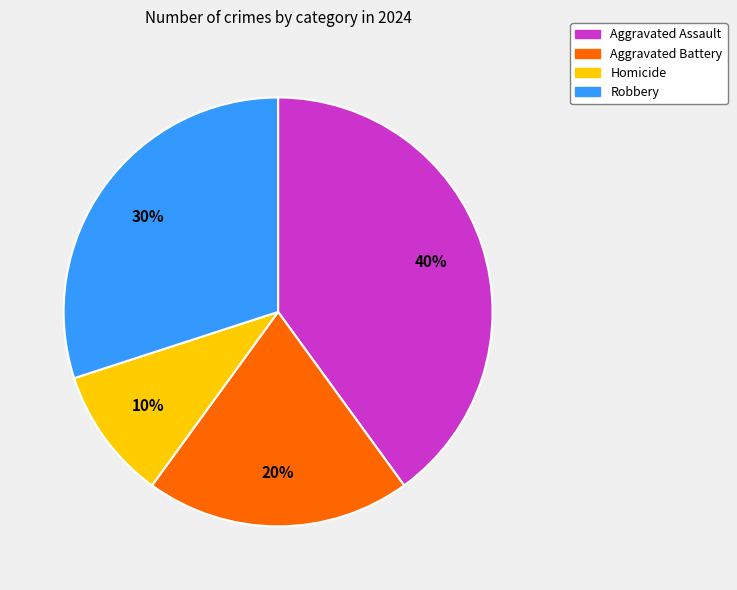

Which has a higher value, Aggravated Assault or Homicide?

Aggravated Assault